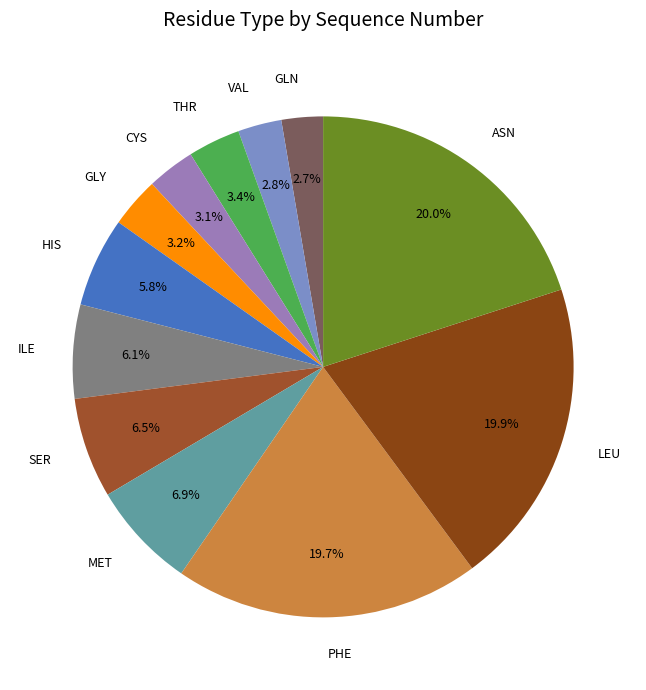

Between ILE and PHE, which is larger?

PHE